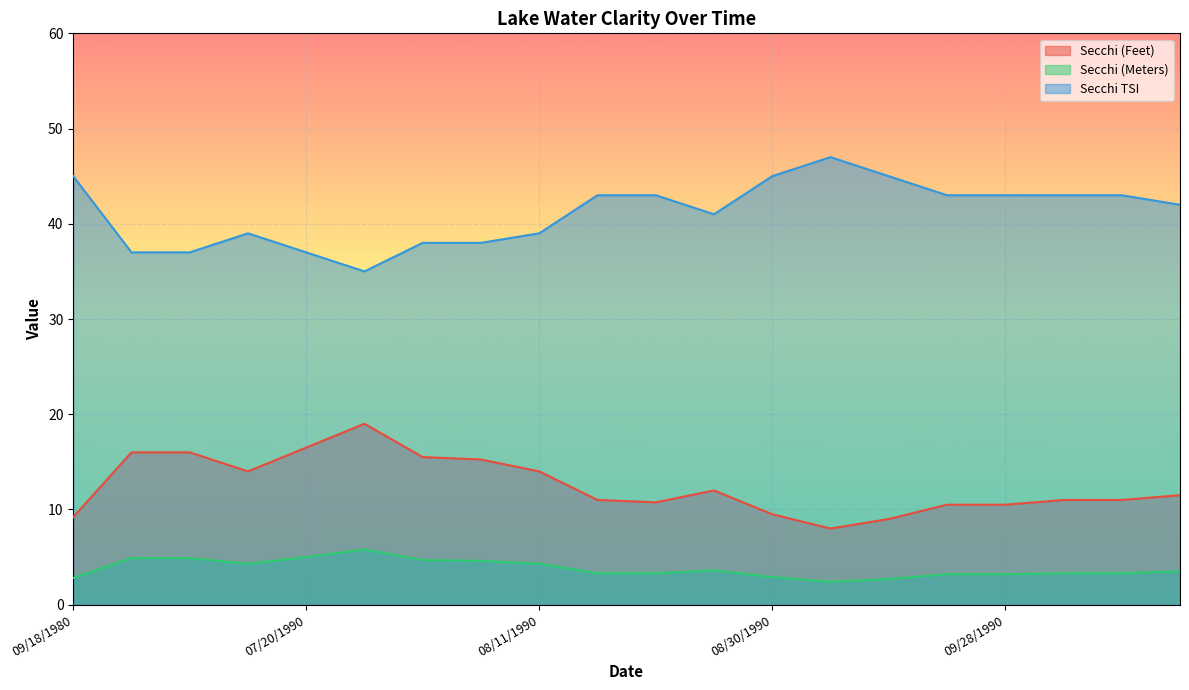

What is the label of the 19th point from the left?

10/12/1990